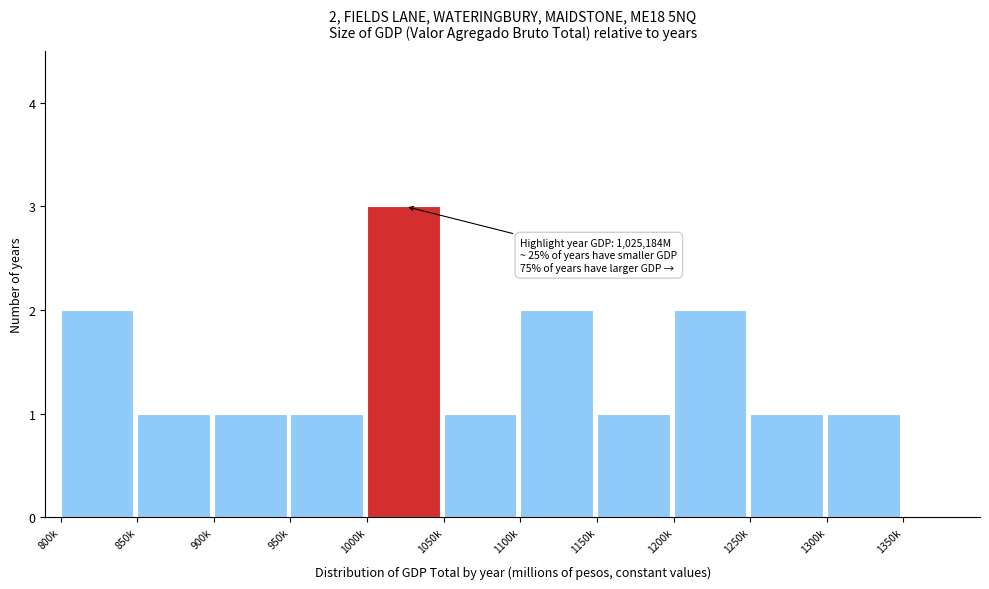

Reading left to right, what are all the values shown in this chart?

2	1	1	1	3	1	2	1	2	1	1